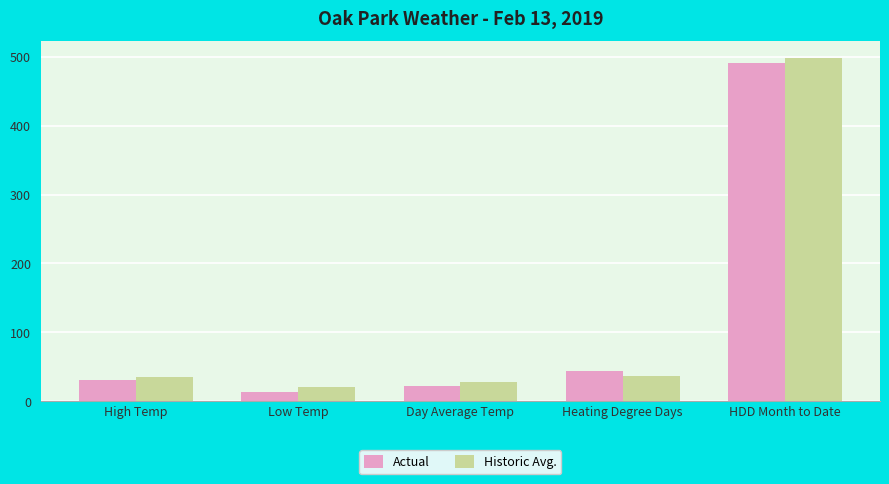

Where is Actual nearest to the value 252?

Heating Degree Days